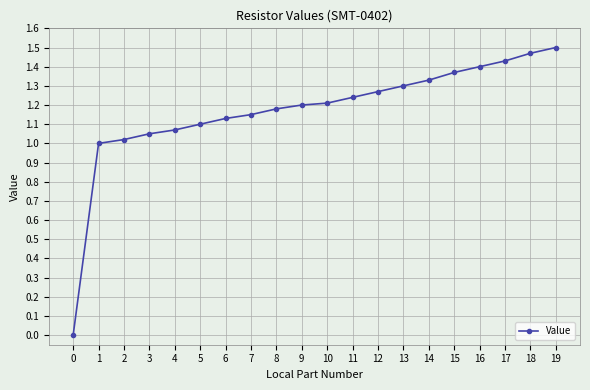

What is the difference between the second highest and second lowest values?

0.5